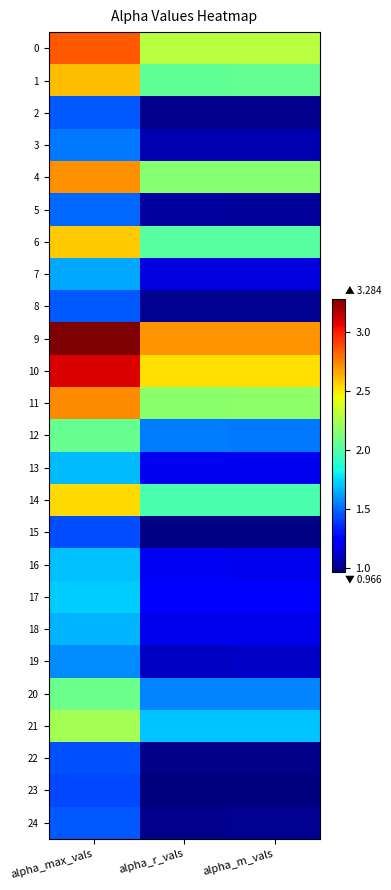

At which category is the sum across all series the highest?

alpha_max_vals